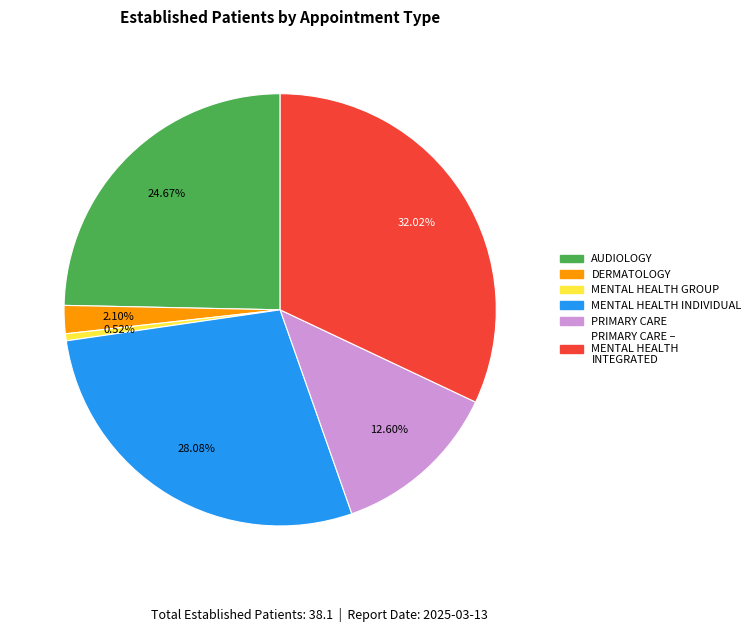

Approximately how many times larger is the value at AUDIOLOGY compared to MENTAL HEALTH INDIVIDUAL?

0.9